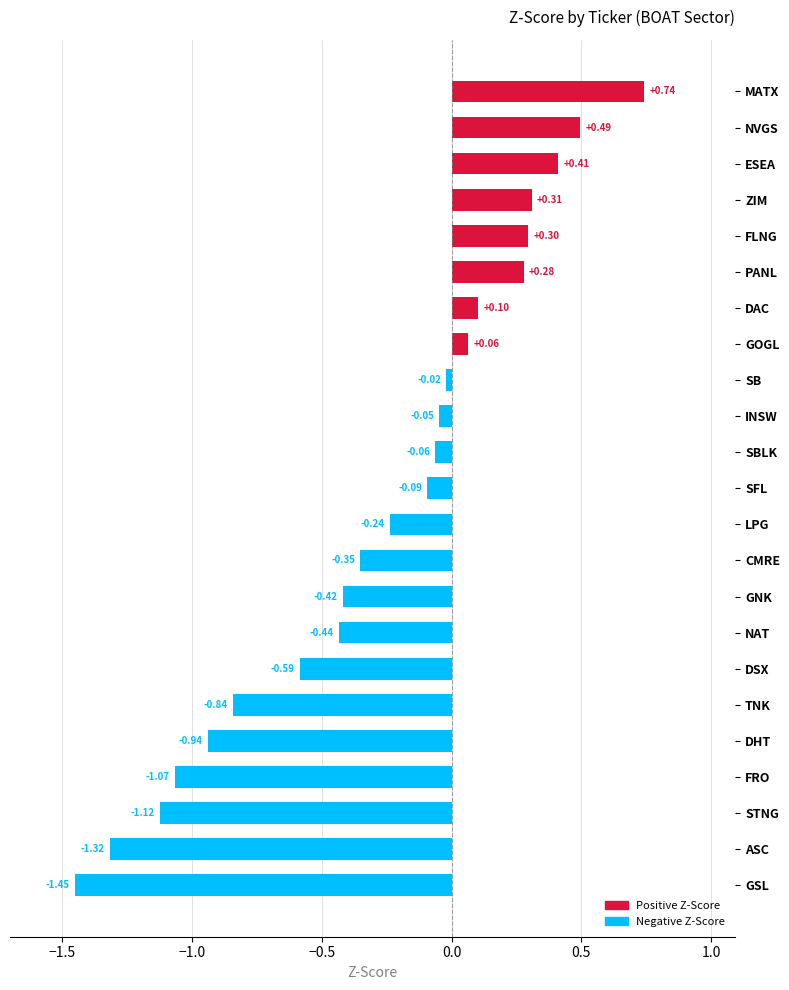

Between PANL and SB, which is larger?

PANL